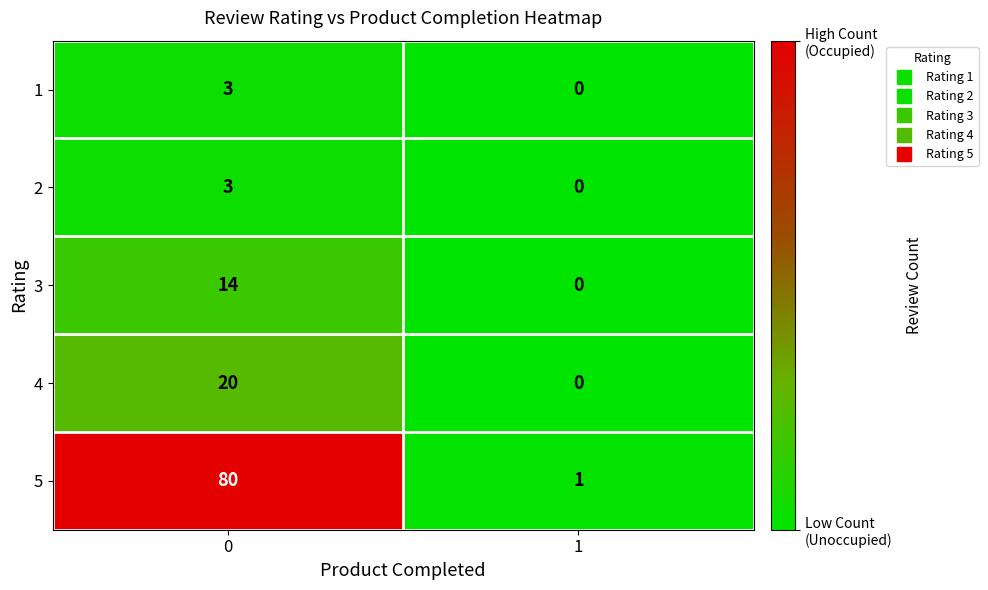

Rank the categories by 1 value from highest to lowest.

0, 1